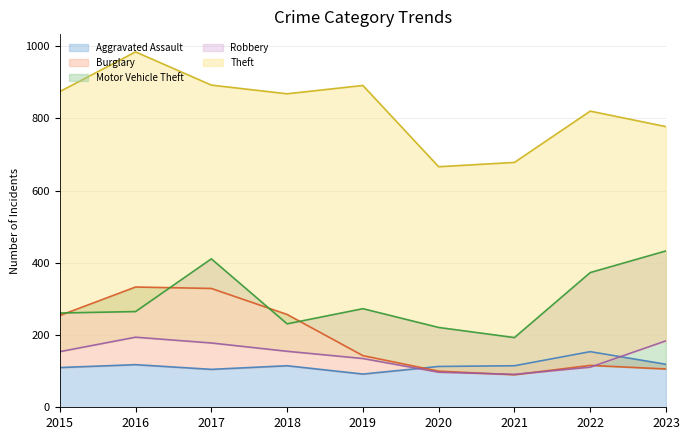

What is the value of the Theft point at the 1st from the left?

874